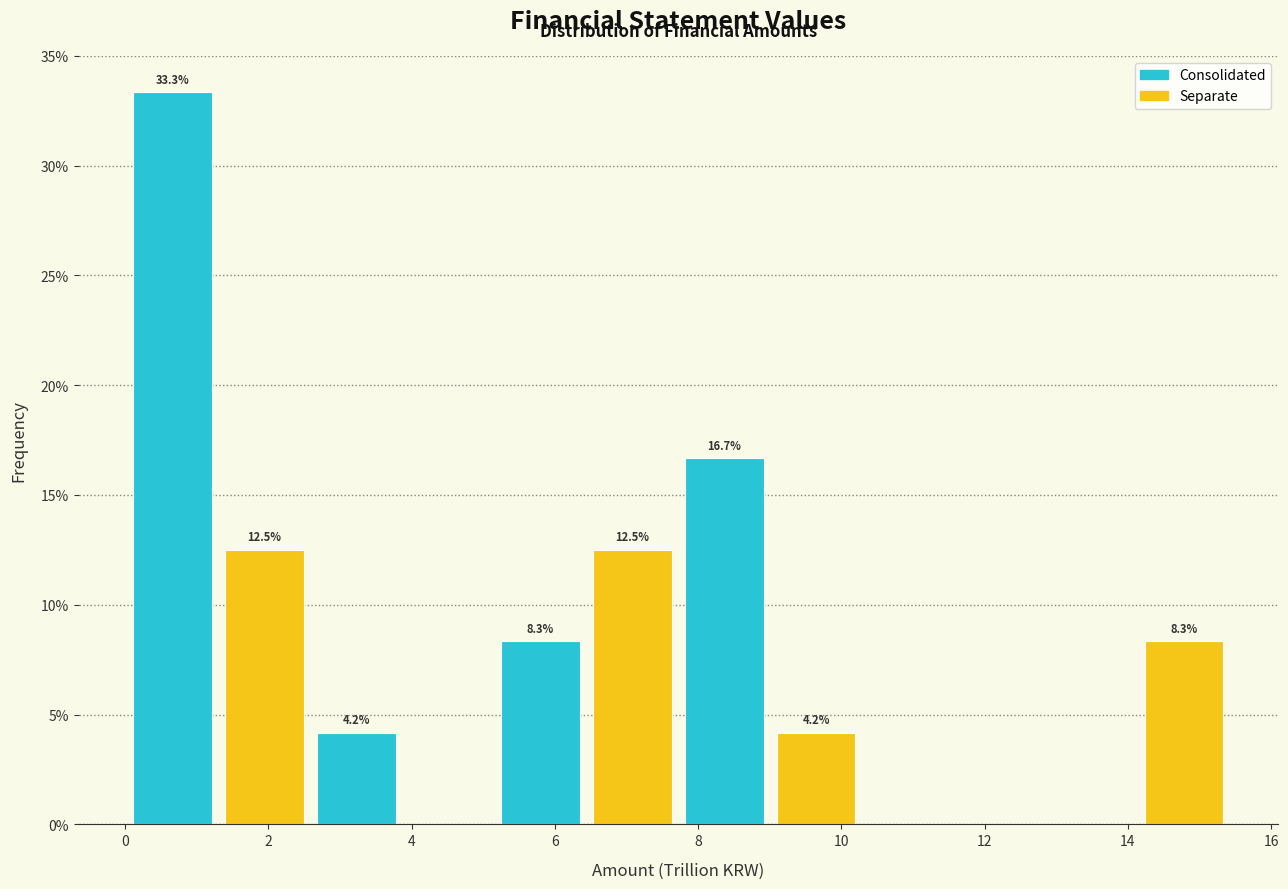

Over which range of the x-axis is the bar tallest?

0.0 to 1.4